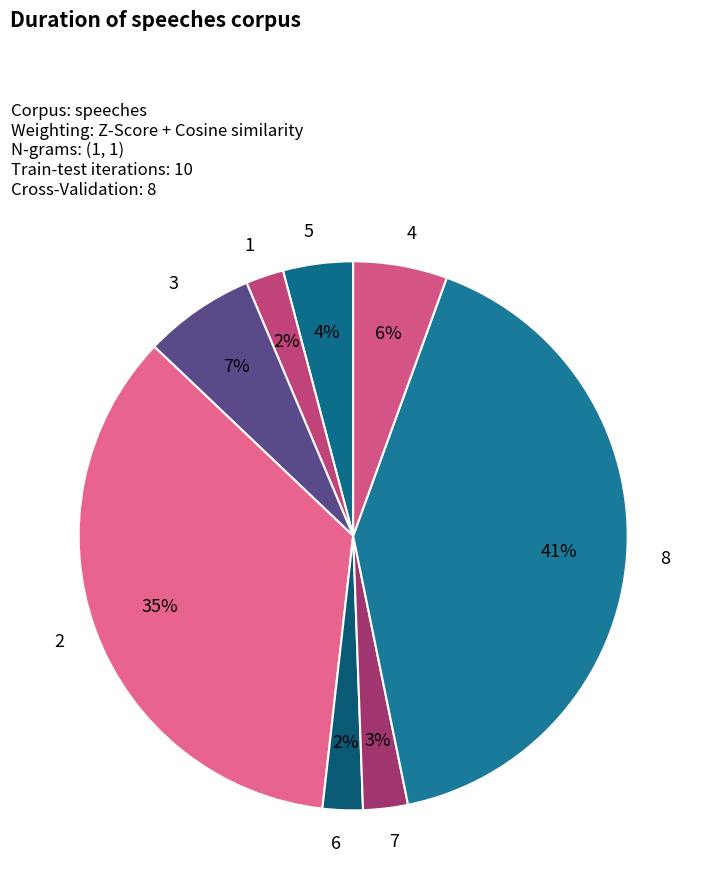

Approximately how many times larger is the value at 5 compared to 2?

0.1